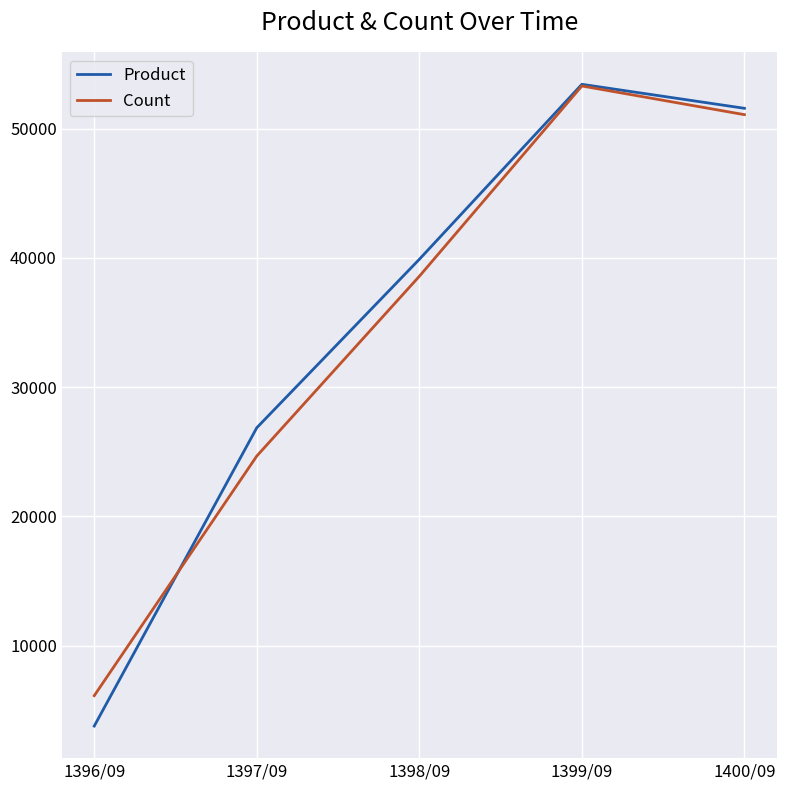

Reading left to right, what are all the values shown in this chart?

Product: 3778	26864	39898	53441	51584
Count: 6128	24675	38584	53312	51092